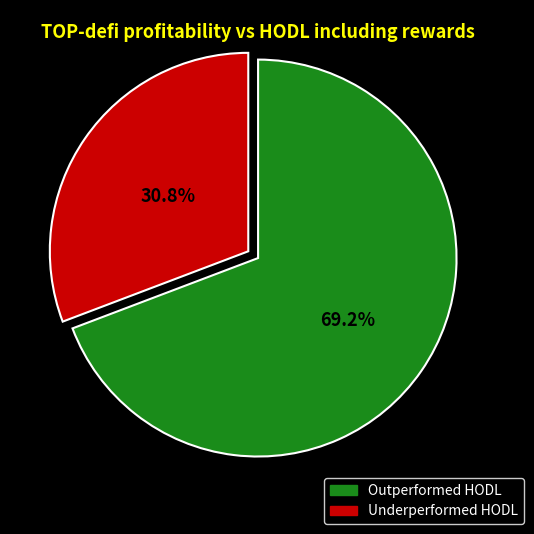

Is there a majority slice in this chart?

Yes